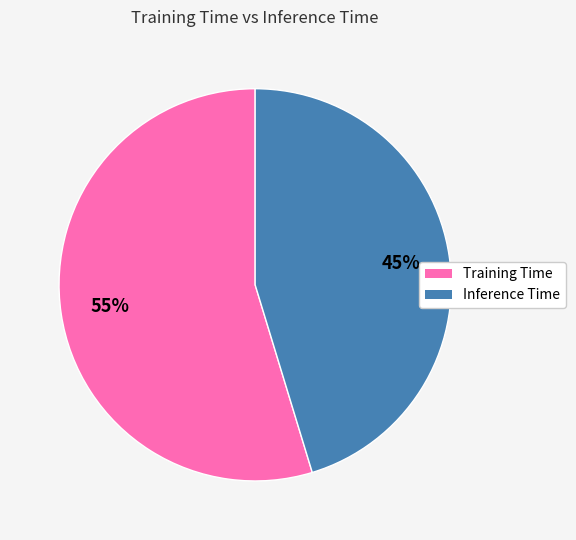

Is it true that Training Time is 67% of the pie?

False